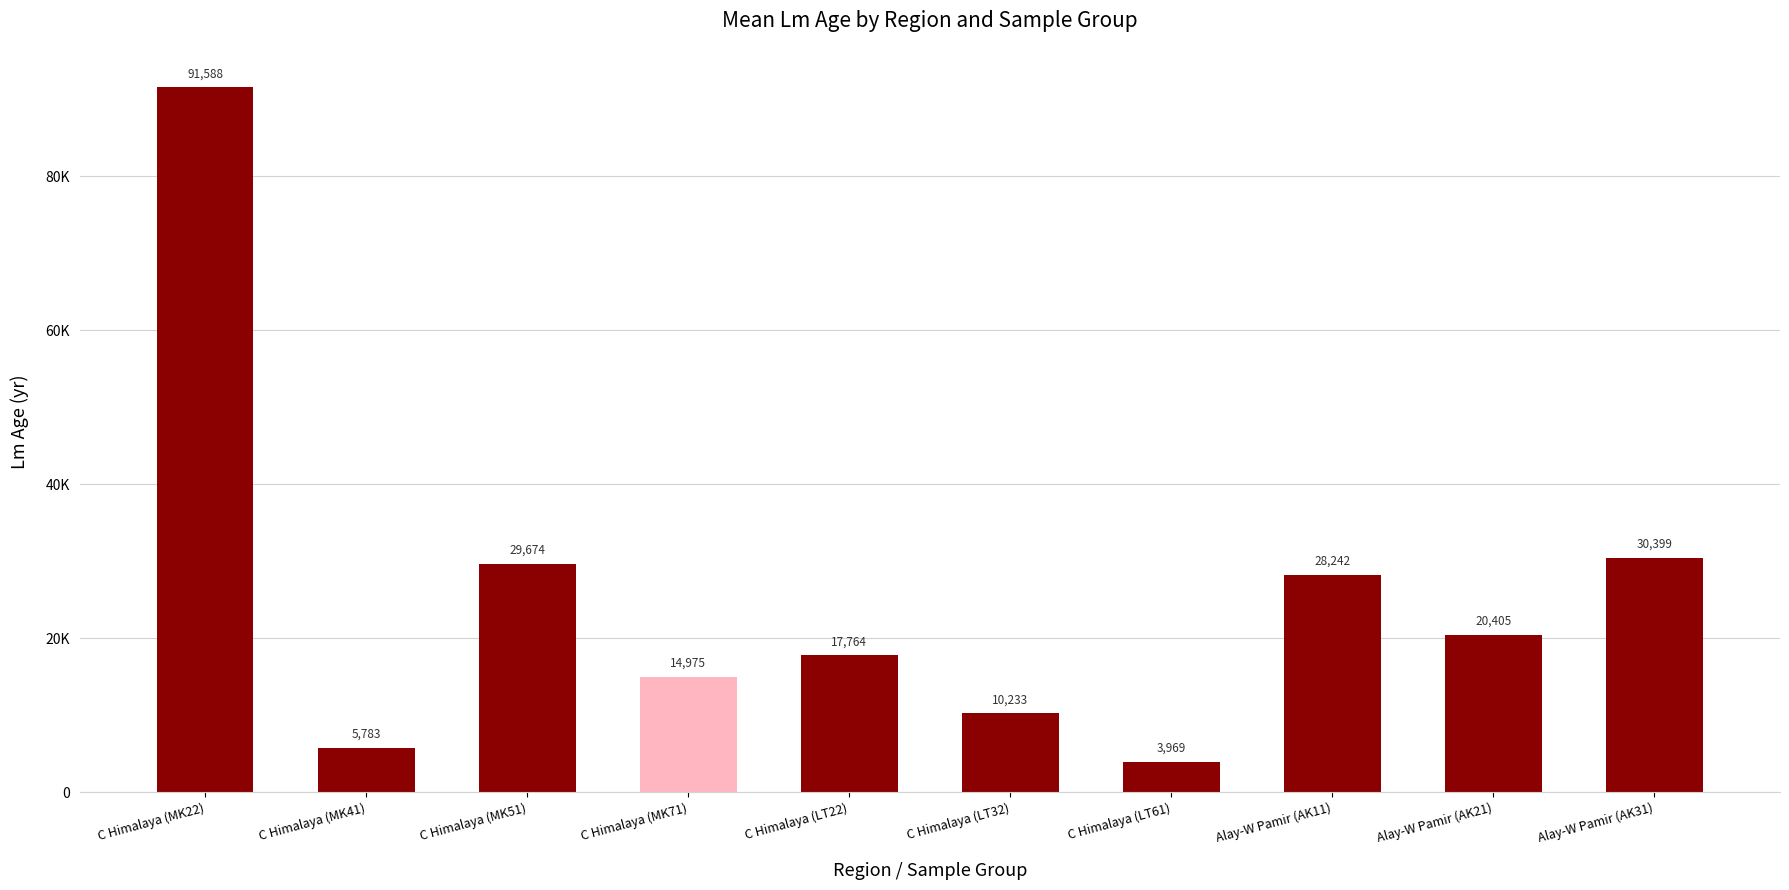

What value does the data have at C Himalaya (MK51)?

29674